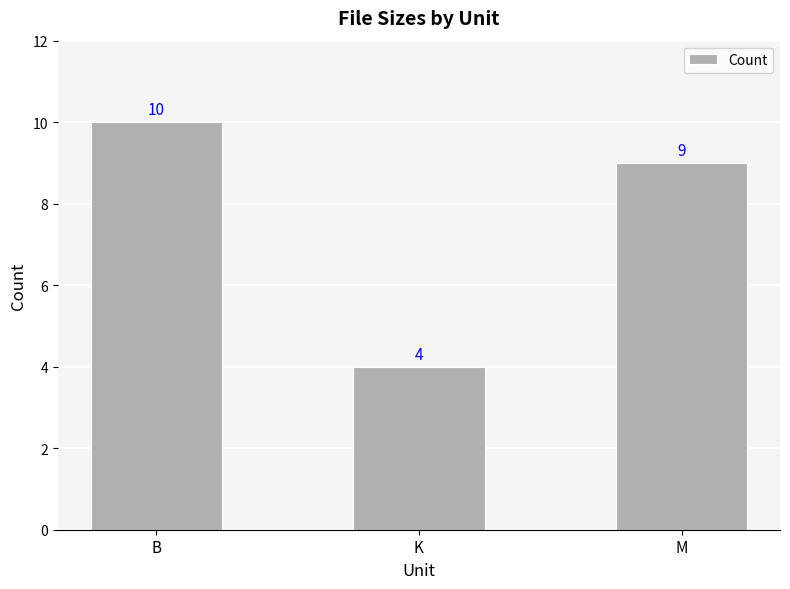

What is the maximum value shown in the chart?

10